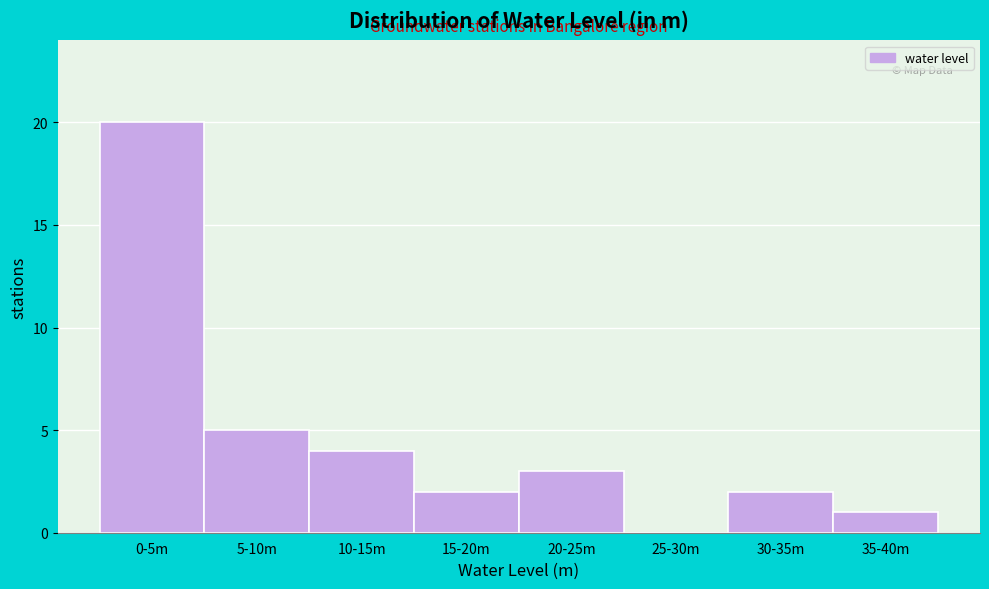

Reading left to right, transcribe all the data shown in this chart.

0-5m=20	5-10m=5	10-15m=4	15-20m=2	20-25m=3	25-30m=0	30-35m=2	35-40m=1